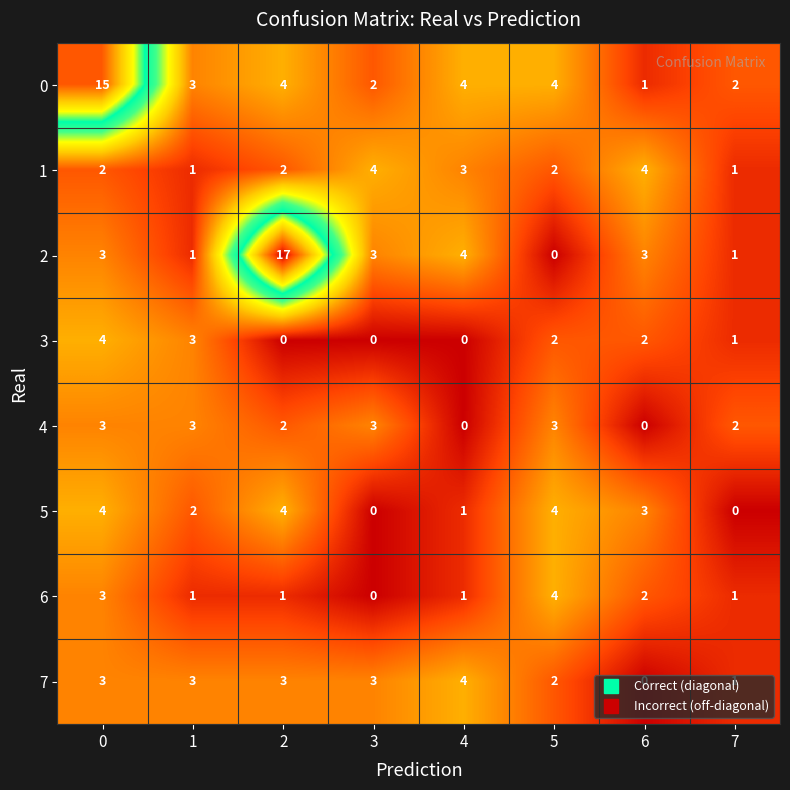

Read the 7 value at 4.

4